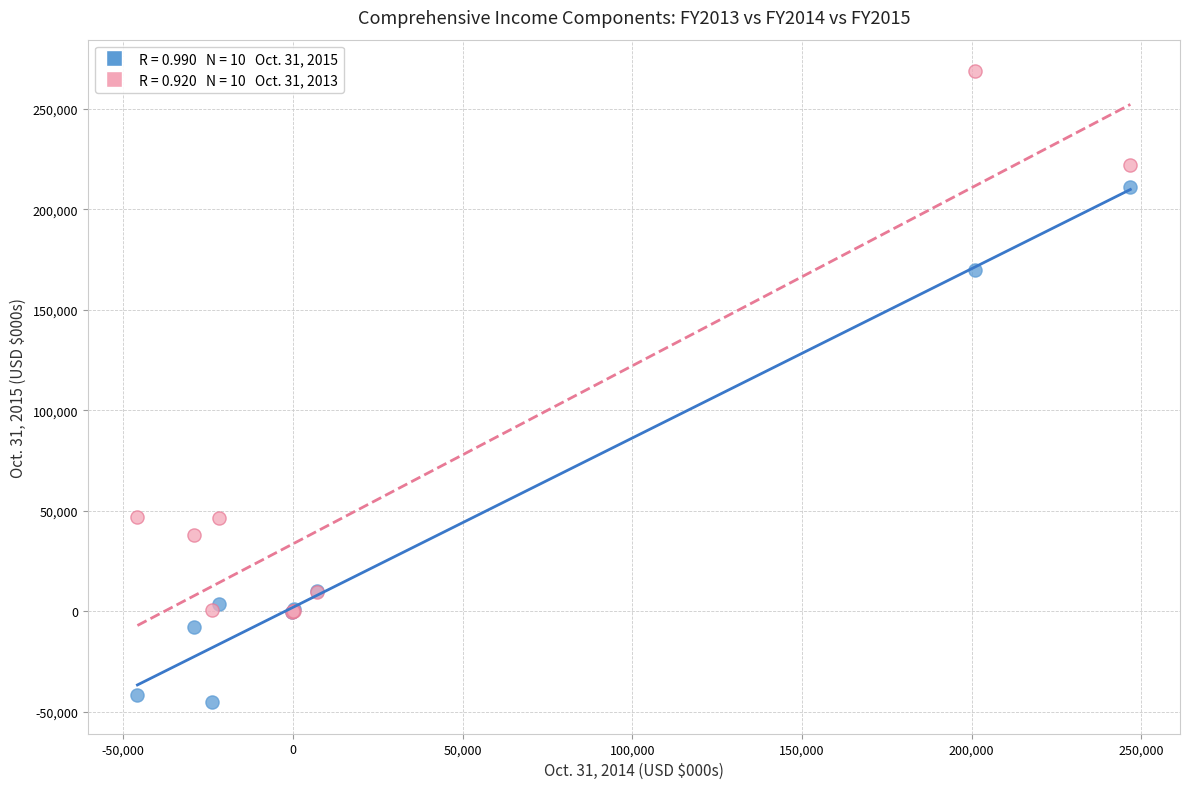

Across all series, what Y value is closest to 111754?

169624